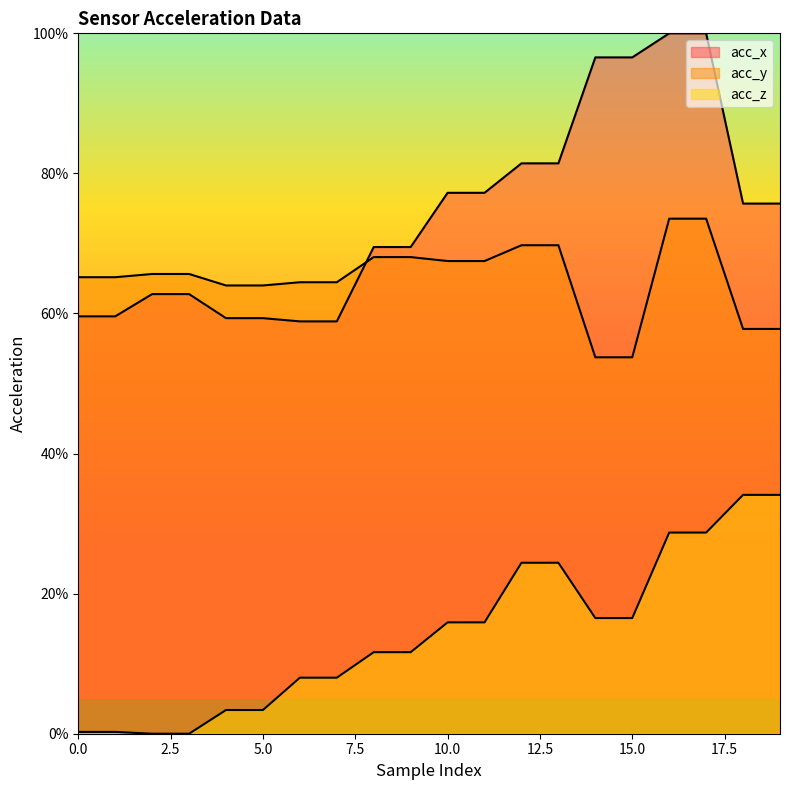

Is the value of acc_y at 16 greater than the value of acc_x at 4?

Yes